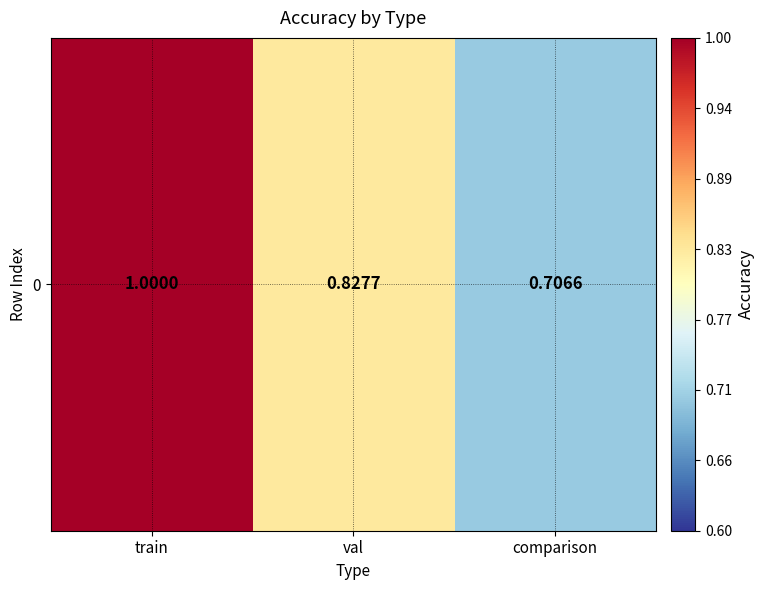

What is the change in value from val to comparison?

-0.1